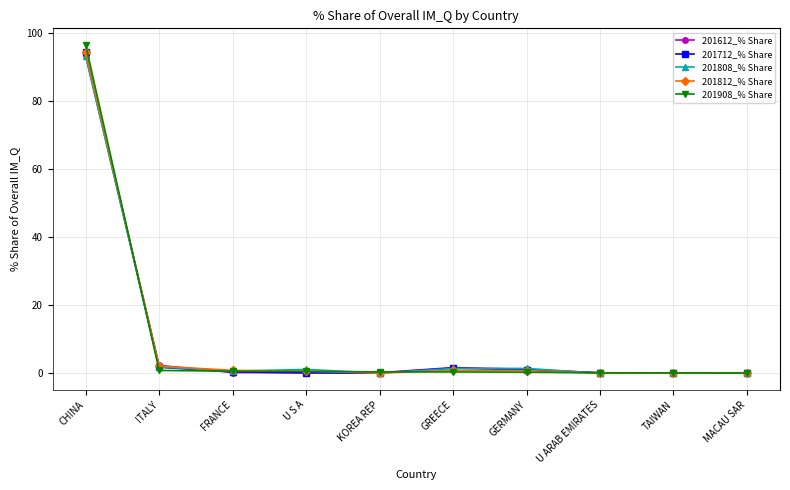

What is the sum of all 201908_% Share values?

99.9